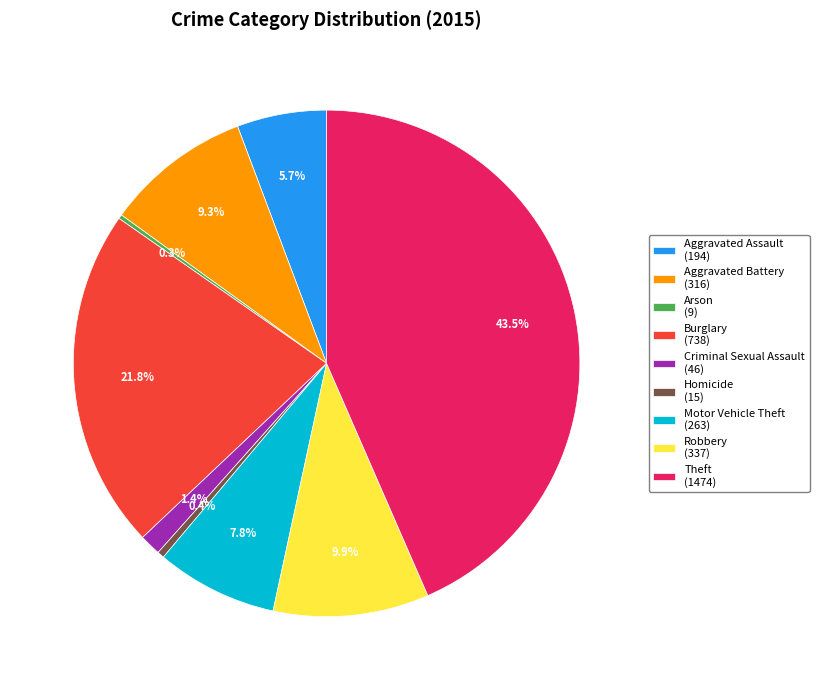

The Burglary slice represents 11% of the pie. True or false?

False